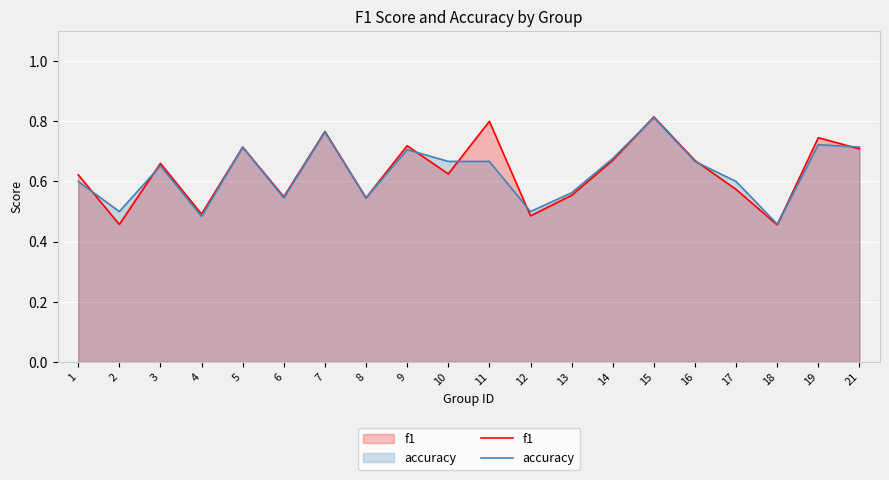

List the series in order of their overall mean, lowest first.

accuracy, f1